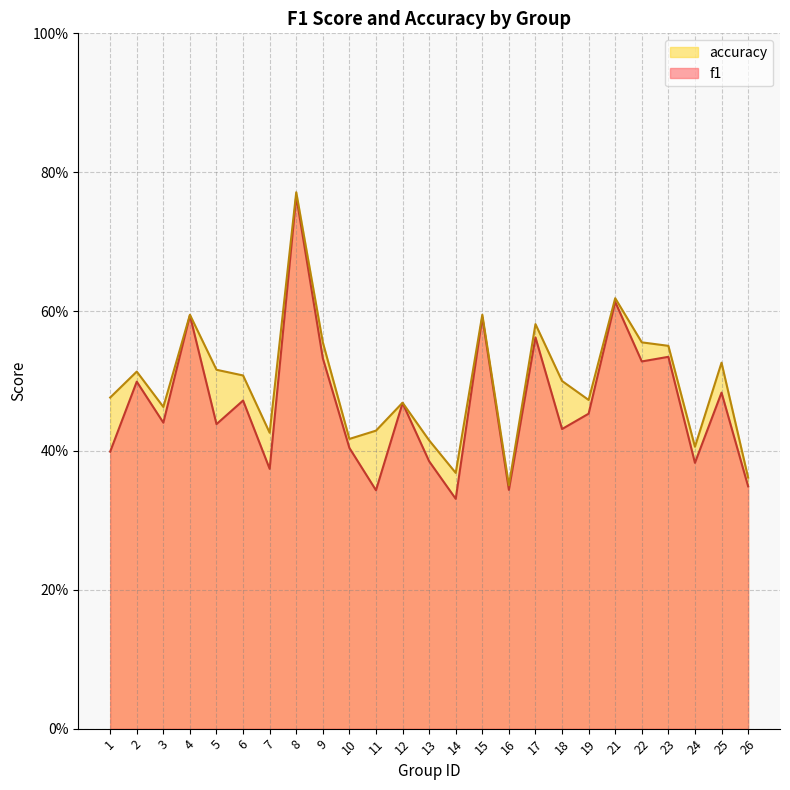

What is the sum of the accuracy values at 13 and 14?

0.8